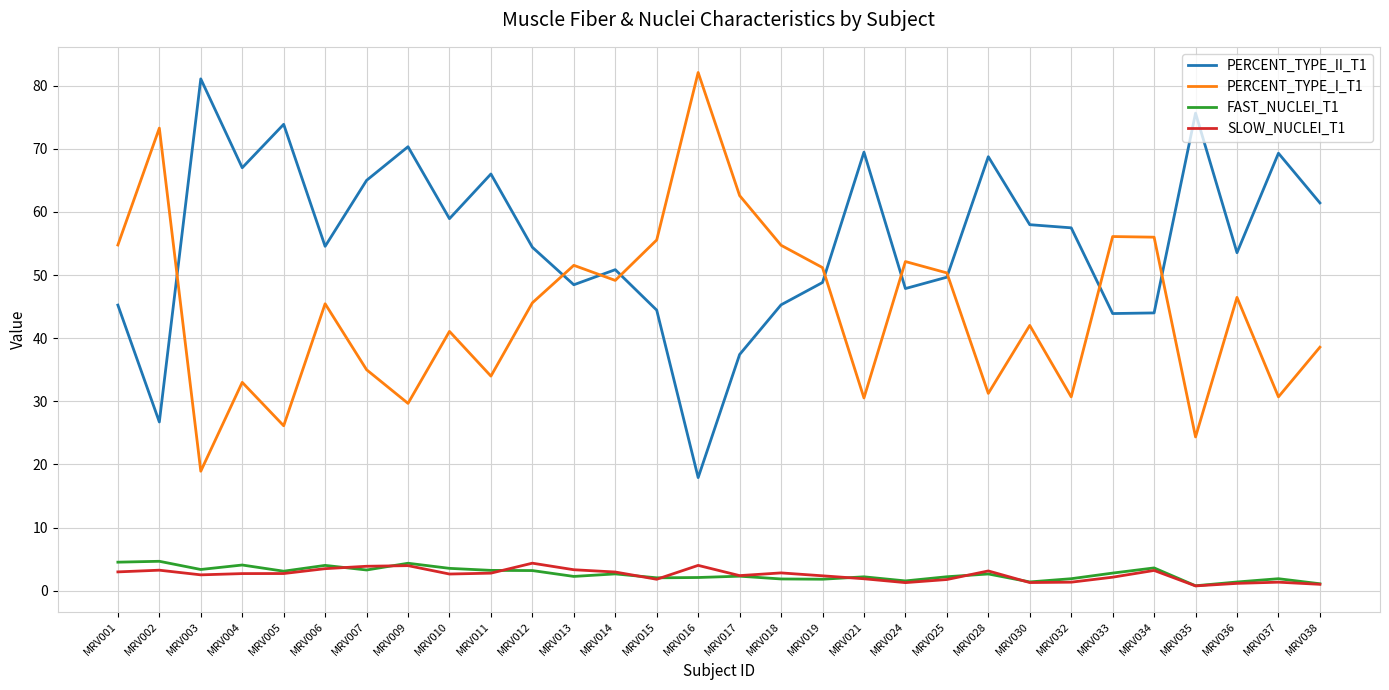

True or false: PERCENT_TYPE_II_T1 and SLOW_NUCLEI_T1 intersect in this chart.

False